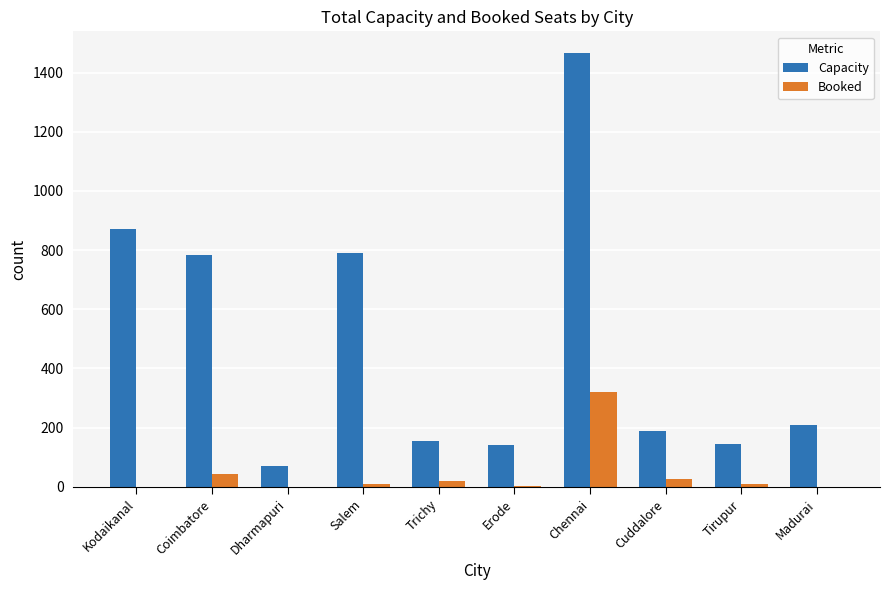

What is the difference between the Booked values at Chennai and Tirupur?

312